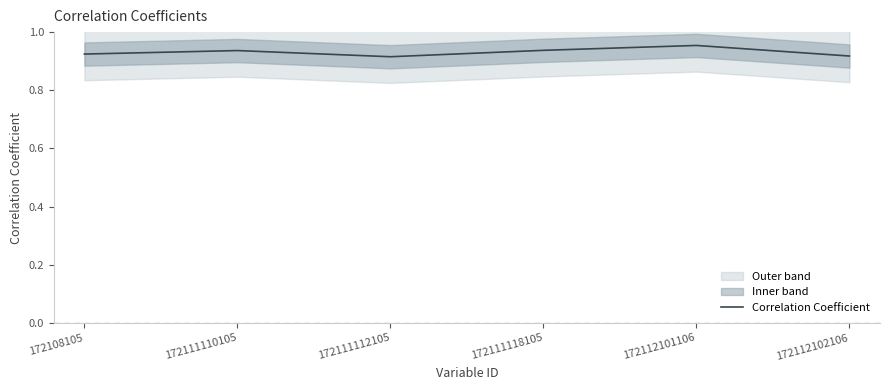

Which has a higher value, 172112102106 or 172111118105?

172111118105